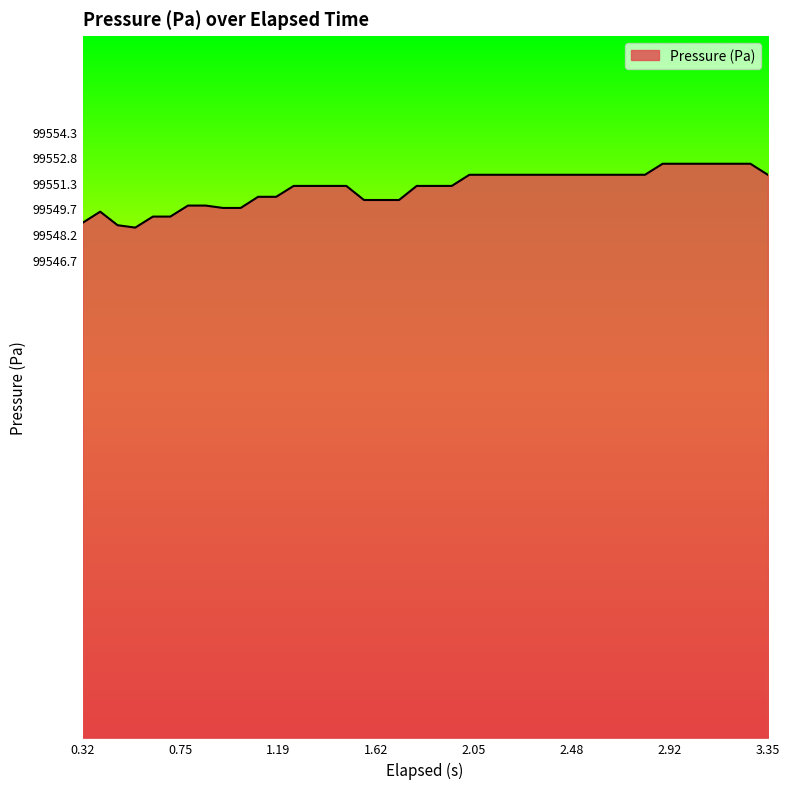

What is the difference between the maximum and minimum values?

3.8